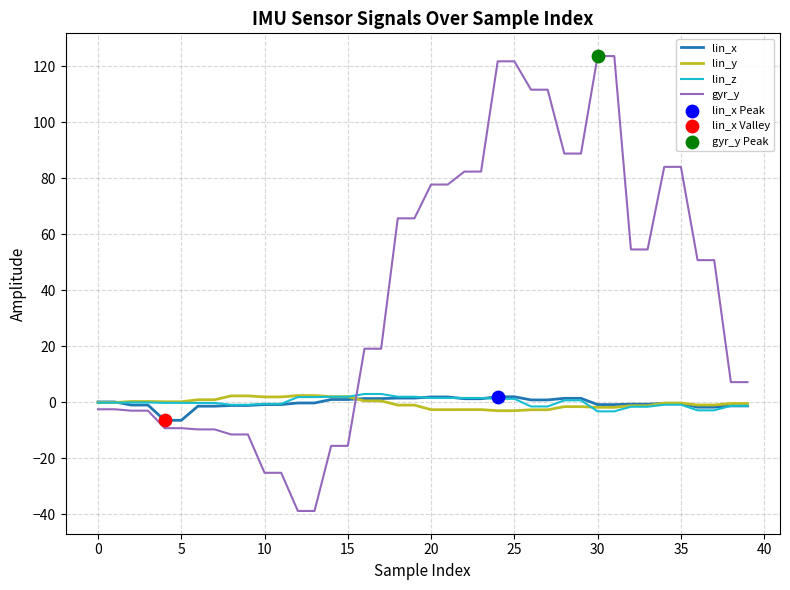

Which series has the widest spread of values?

gyr_y